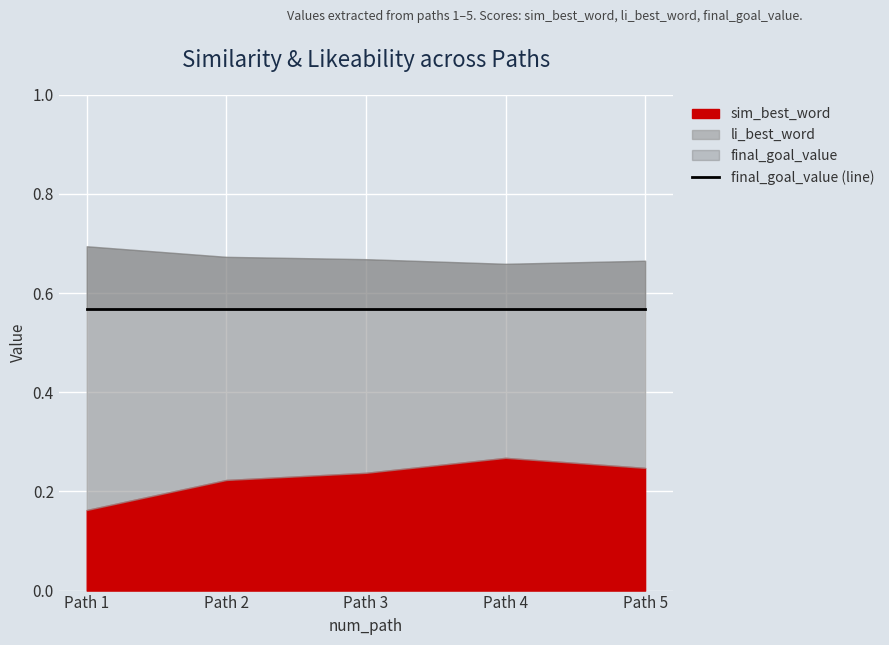

In sim_best_word, how many points are higher than both neighbors (excluding endpoints)?

1